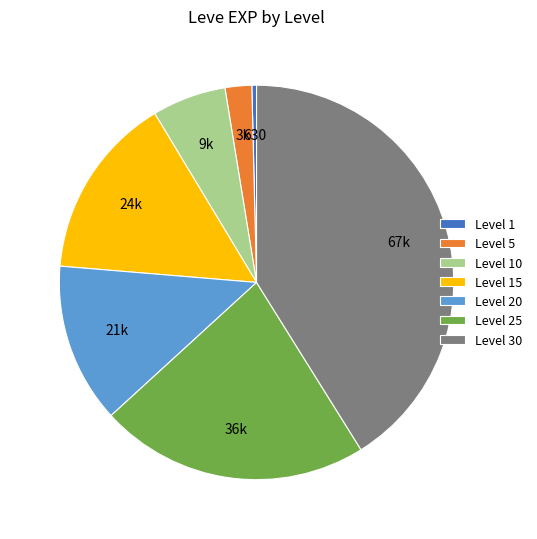

Rank the categories by value from lowest to highest.

Level 1, Level 5, Level 10, Level 20, Level 15, Level 25, Level 30